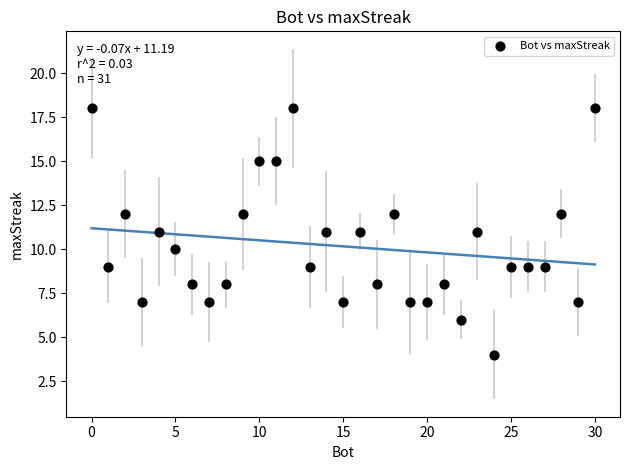

What is the range of Y values (max minus min)?

14